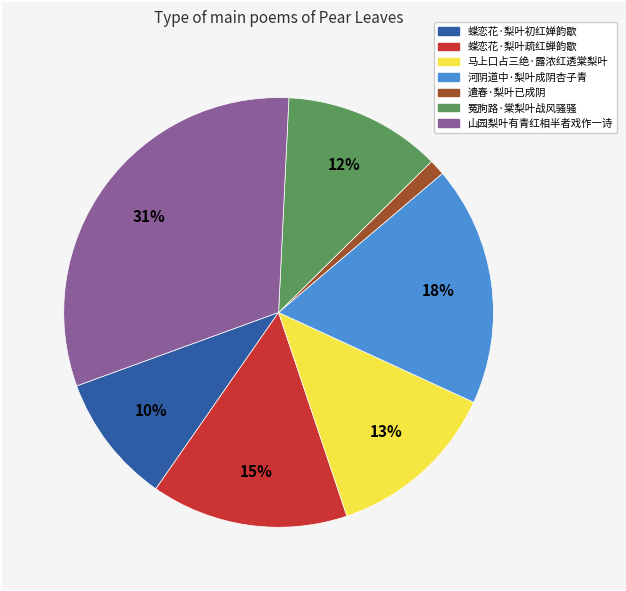

Approximately how many times larger is the value at 马上口占三绝·露浓红透棠梨叶 compared to 山园梨叶有青红相半者戏作一诗?

0.4